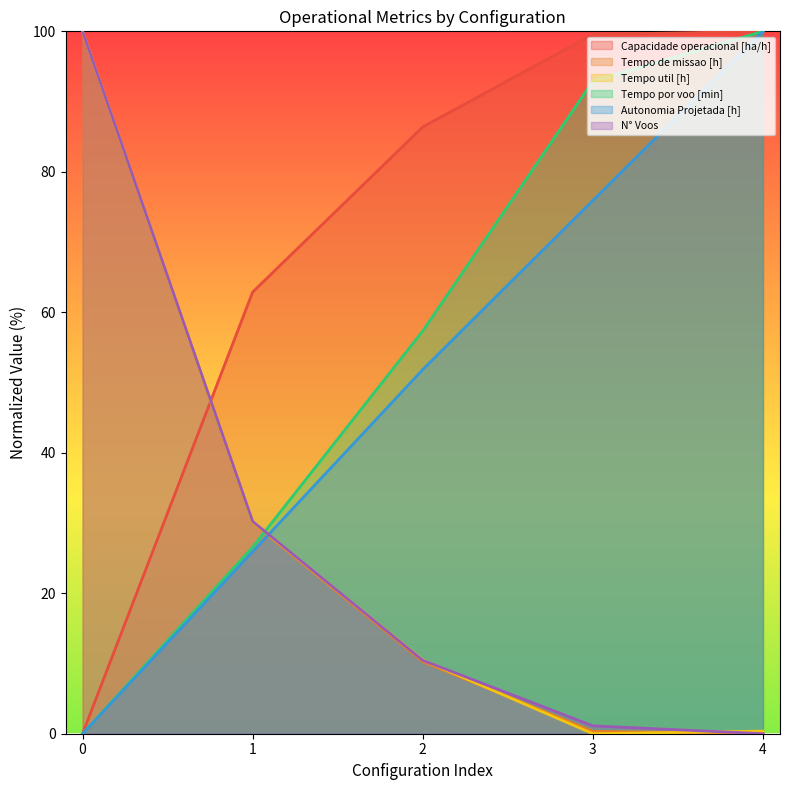

Where is Tempo de missao [h] nearest to the value 50?

1